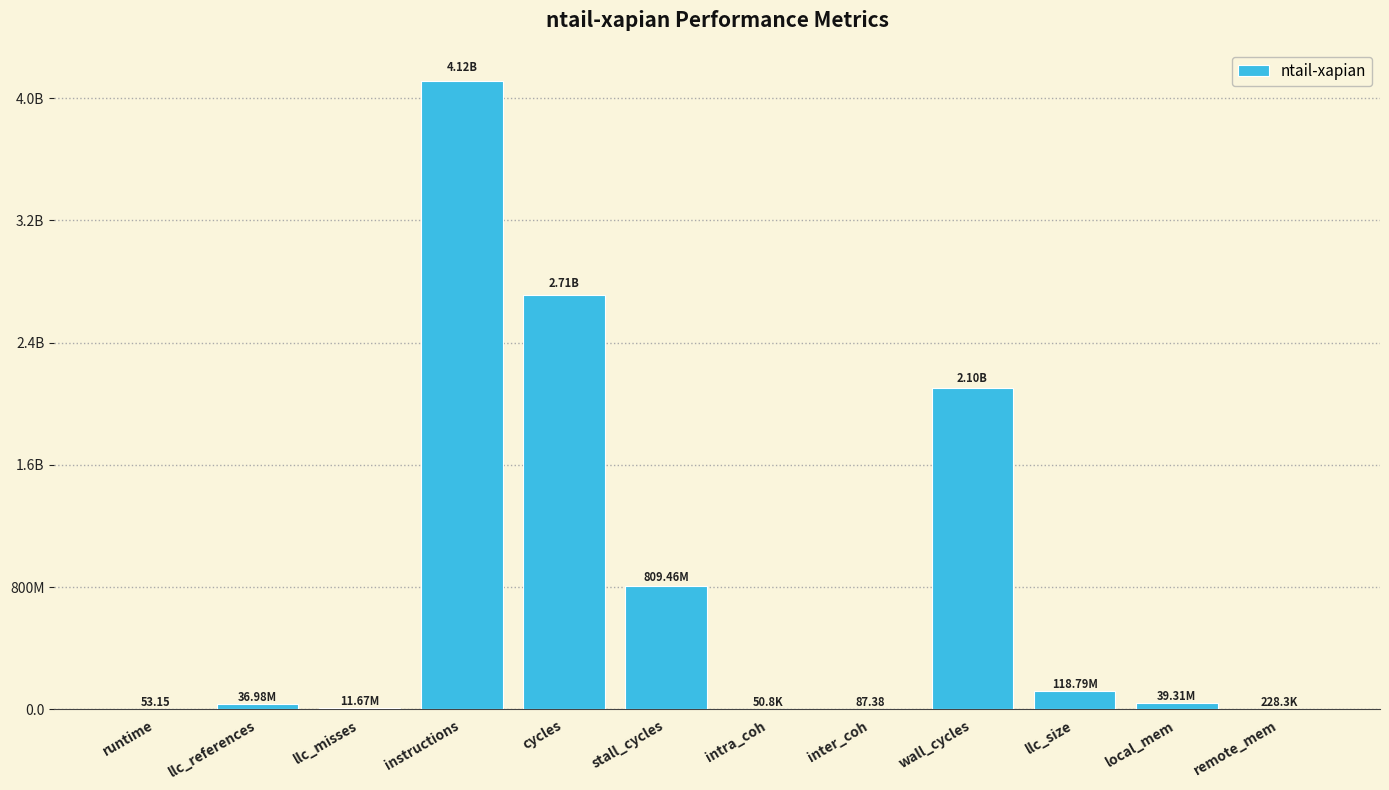

Are the bars horizontal?

No